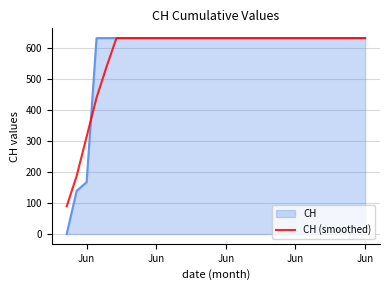

Which series has the widest spread of values?

CH